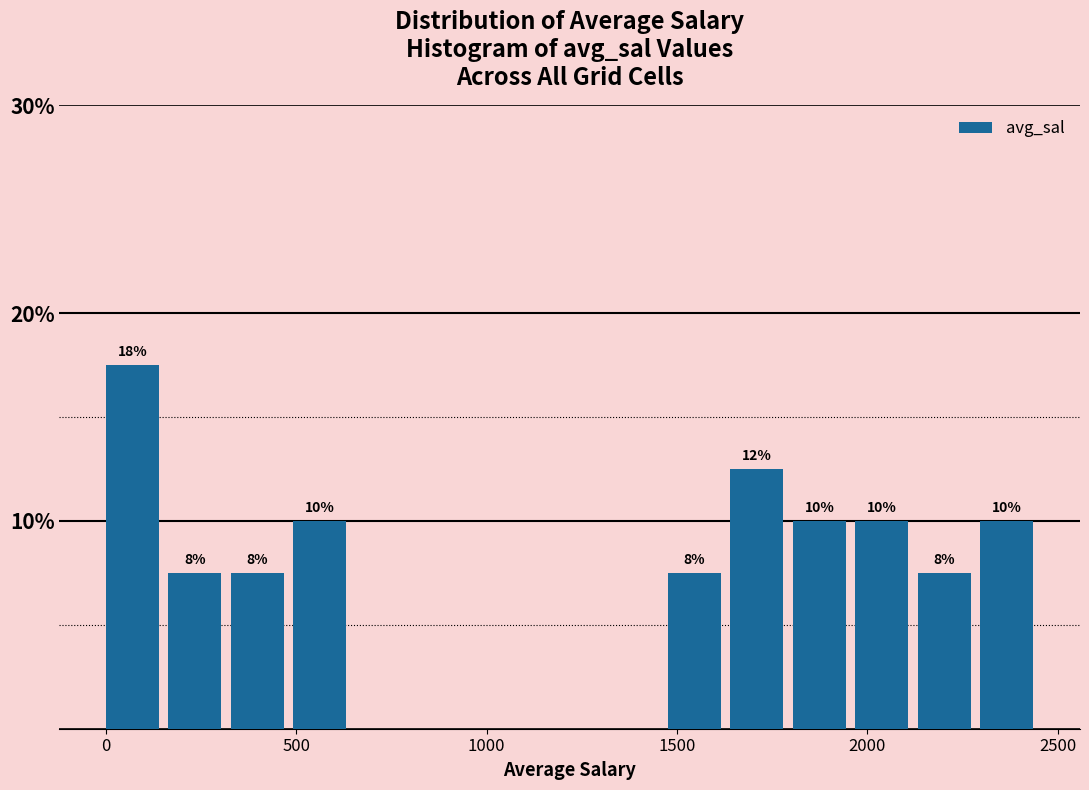

Read against the x-axis, roughly where is the centre of the tallest bar?

50